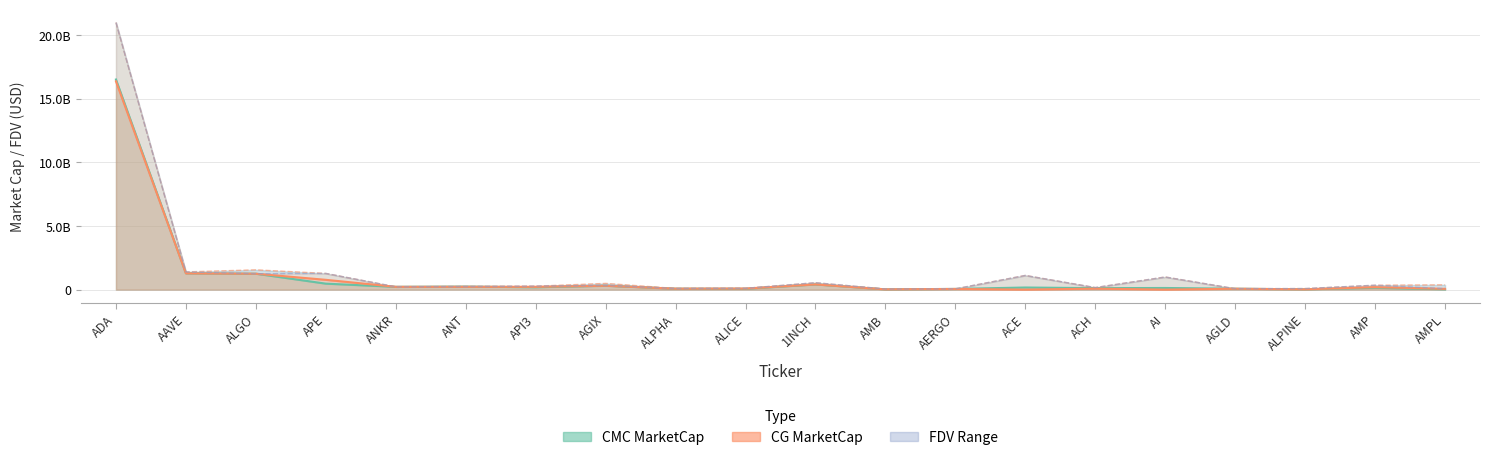

List the labels in order of CG_MarketCap value, smallest first.

ACE, AI, AMB, ALPINE, AERGO, AMPL, AGLD, ALPHA, ACH, ALICE, AMP, ANKR, API3, ANT, AGIX, 1INCH, APE, ALGO, AAVE, ADA